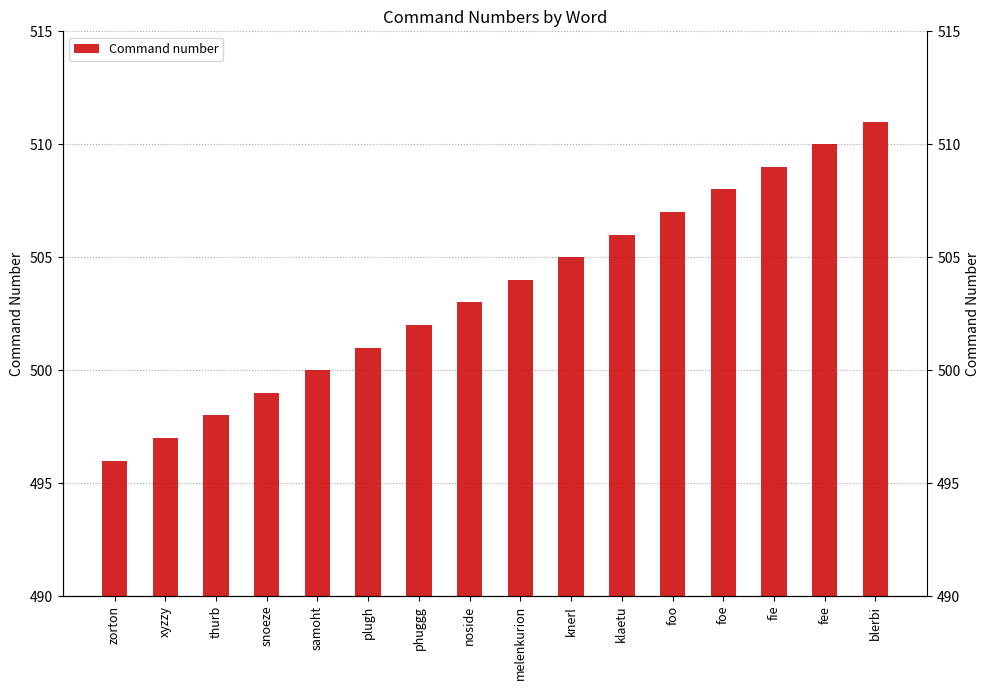

List the labels in order of value, largest first.

blerbi, fee, fie, foe, foo, klaetu, knerl, melenkurion, noside, phuggg, plugh, samoht, snoeze, thurb, xyzzy, zorton